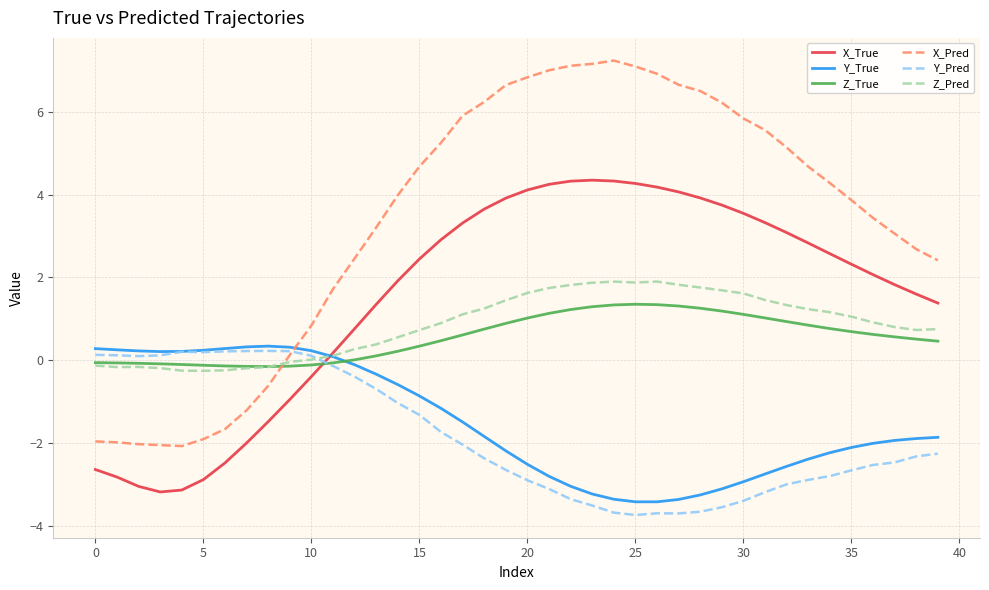

What is the minimum value shown in the chart?

-3.7